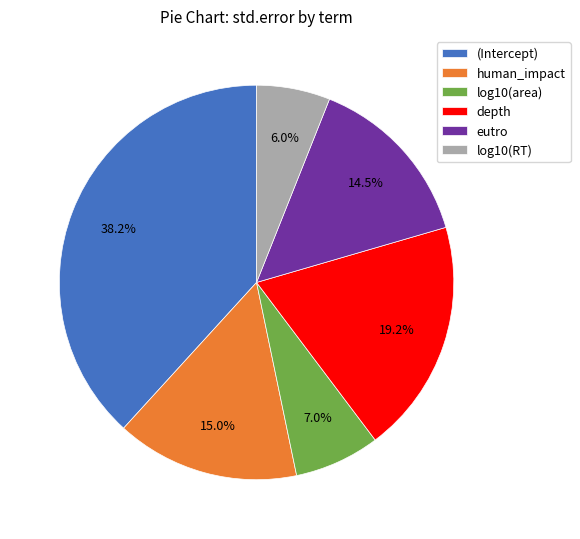

Is there any slice that represents more than half of the pie?

No